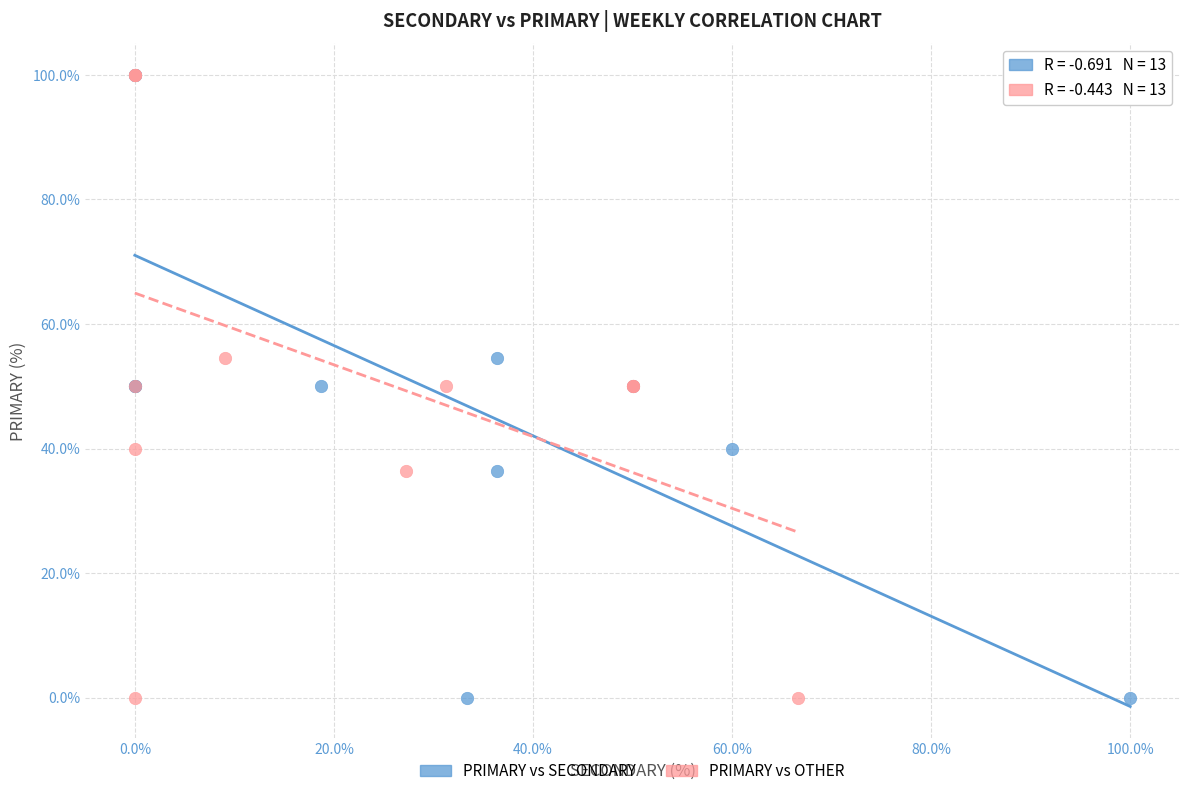

What are all the series names shown in the legend?

PRIMARY vs SECONDARY, PRIMARY vs OTHER